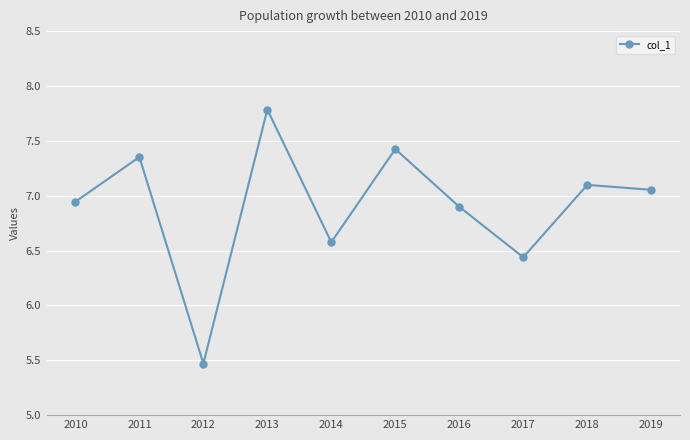

Rank the categories by value from lowest to highest.

2012, 2017, 2014, 2016, 2010, 2019, 2018, 2011, 2015, 2013